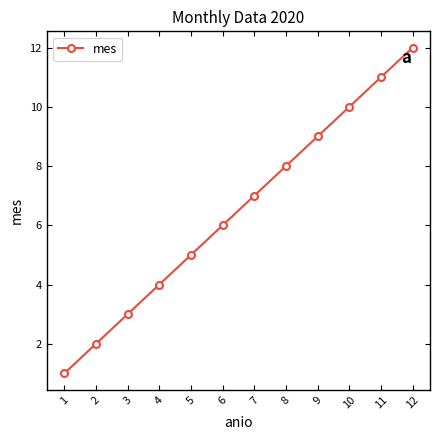

What is the value of the 1st point from the left?

1